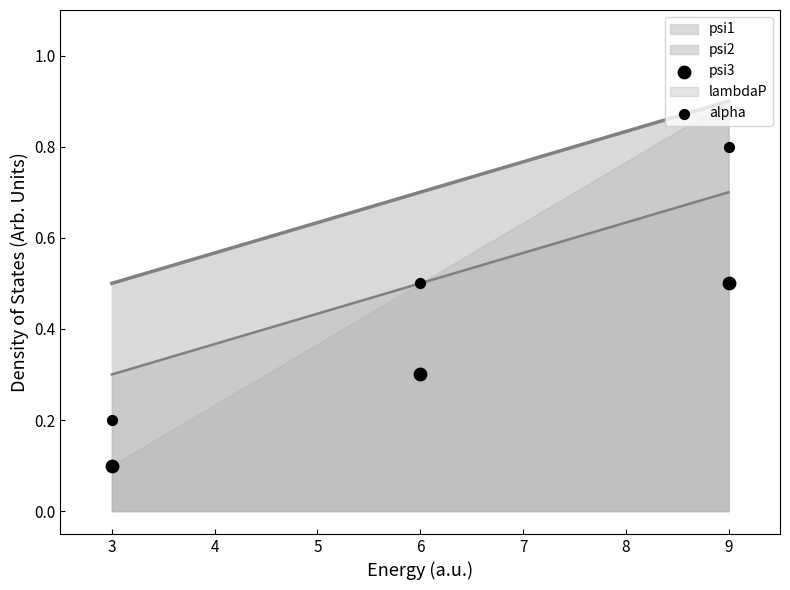

At how many categories does at least one series exceed 0?

3